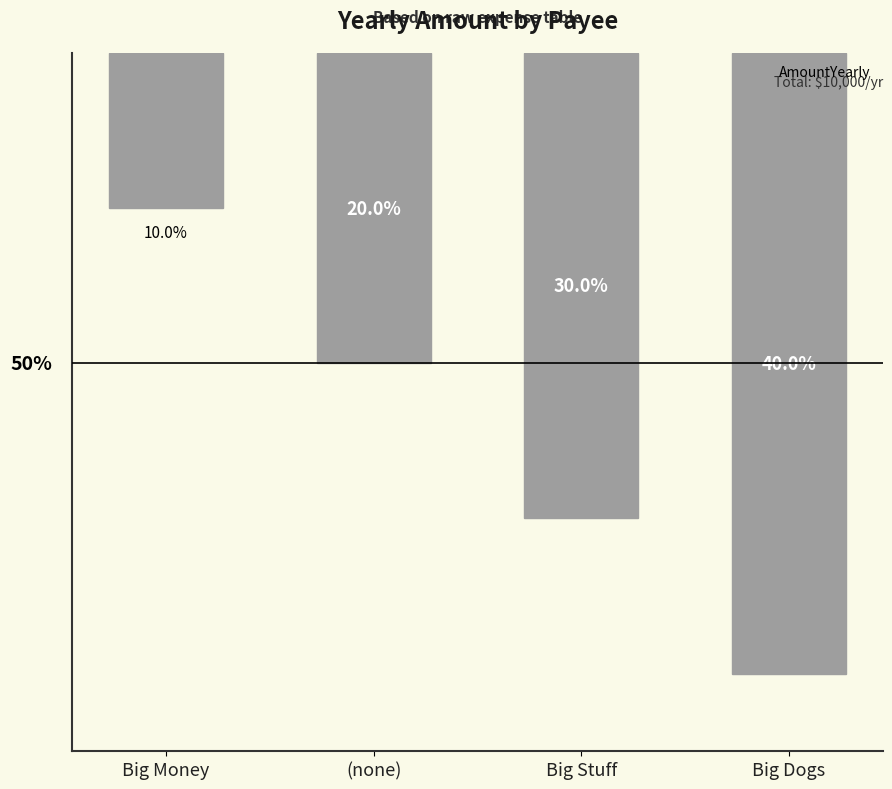

What is the sum of all values?

-10000